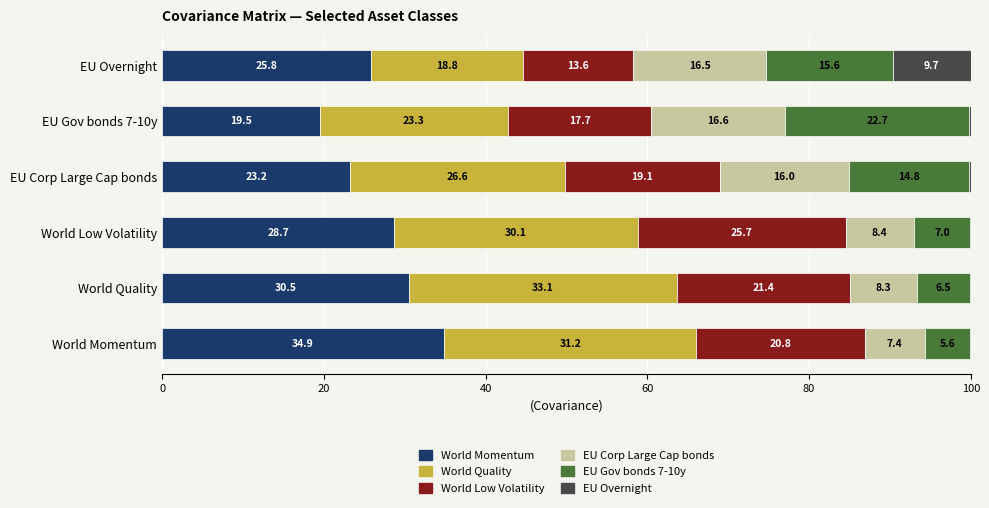

Count the number of data series in this chart.

6